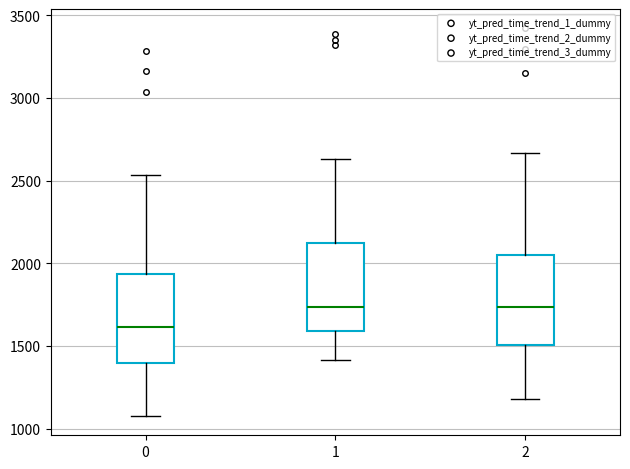

Where does the upper whisker of the box at x = 2 end on the y-axis? The values are not printed on the chart, so give them approximately, as read against the axis.

2650